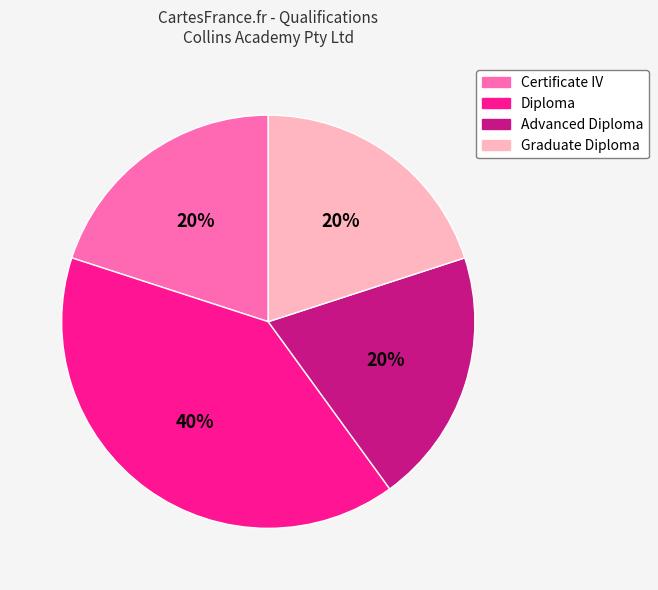

Does any single category account for the majority?

No